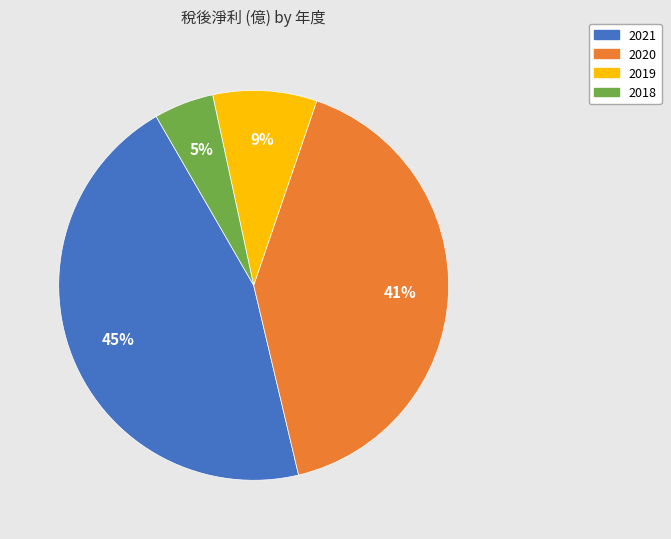

To the nearest percent, what percentage of the pie is 2019?

9%